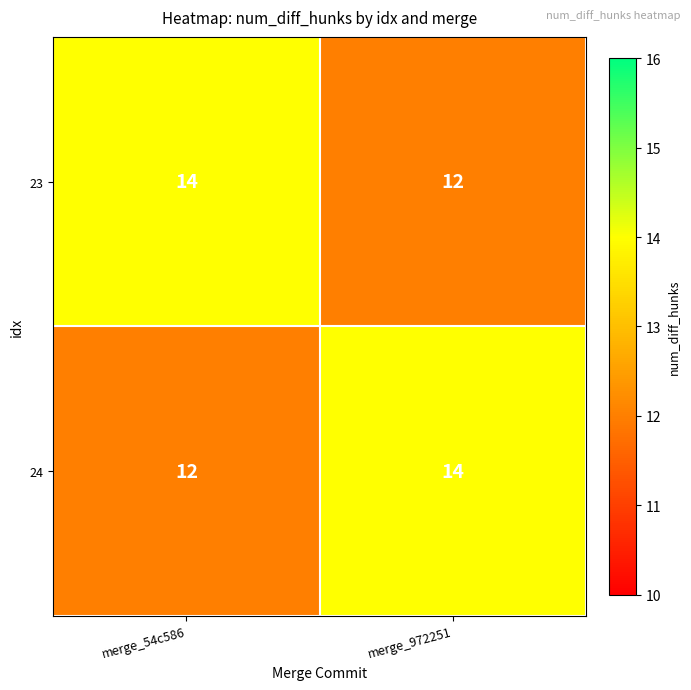

What is the sum of the 24 values at merge_972251 and merge_54c586?

26